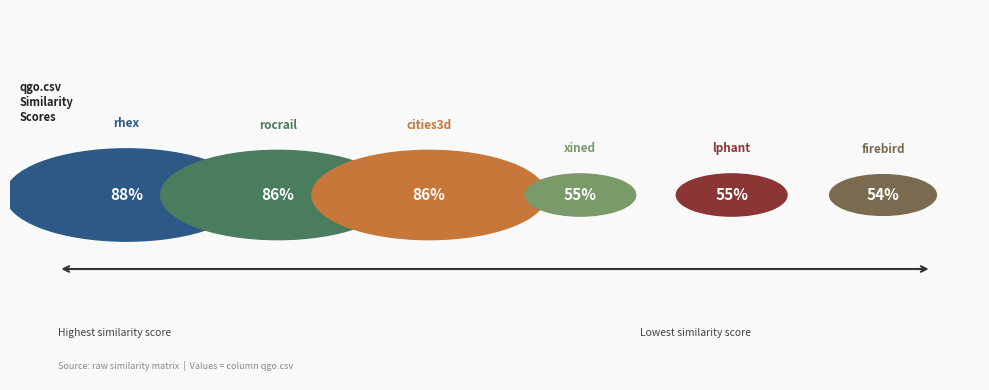

Does cities3d.csv account for over 50% of the chart?

No